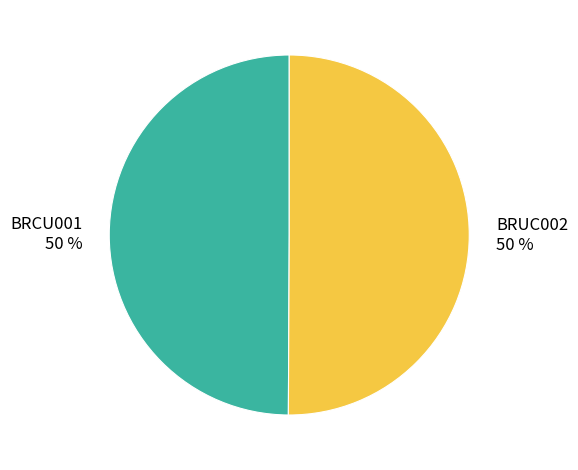

To the nearest percent, what percentage of the pie is BRCU001?

50%